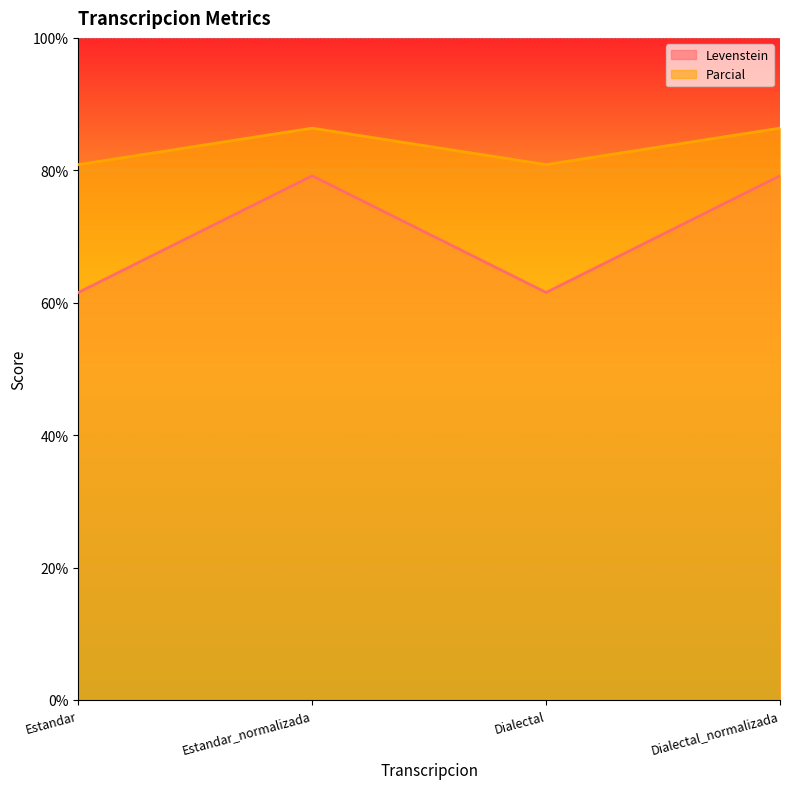

What is the minimum value for Parcial?

80.9